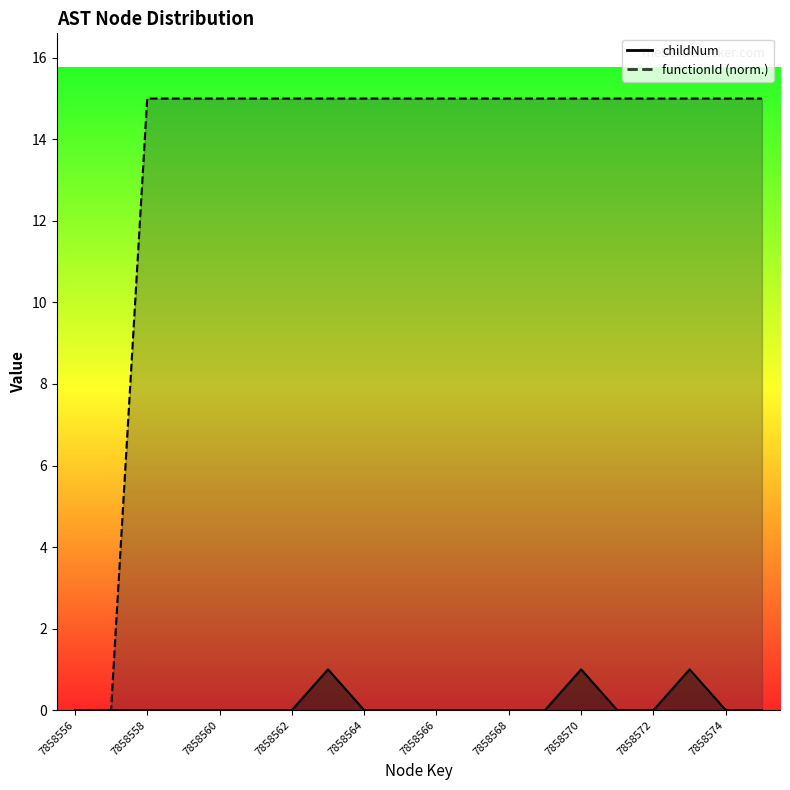

How many lines are shown in the chart?

2